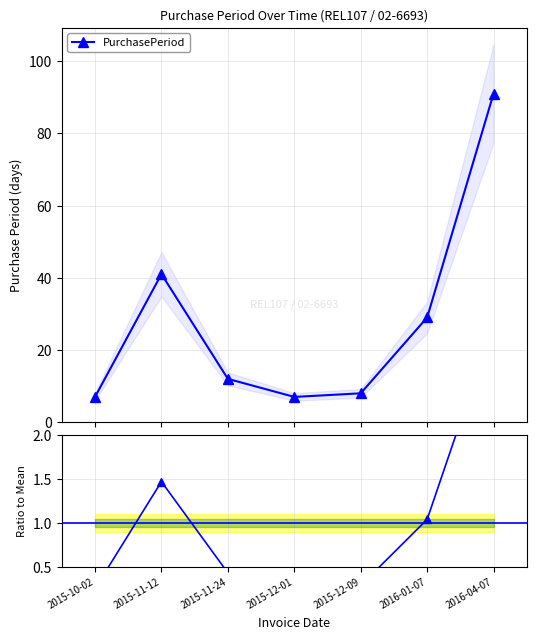

Rank the categories by value from lowest to highest.

2015-10-02, 2015-12-01, 2015-12-09, 2015-11-24, 2016-01-07, 2015-11-12, 2016-04-07